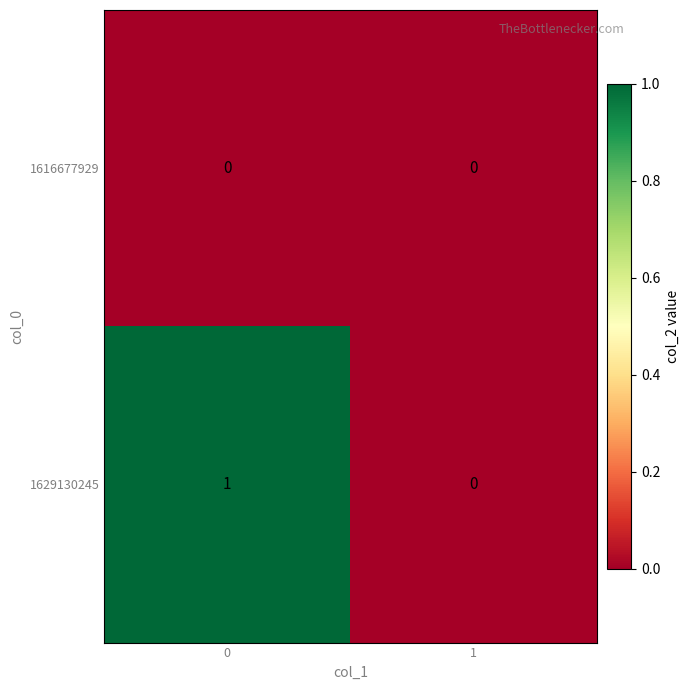

Rank the series at 0 from highest to lowest value.

1629130245, 1616677929